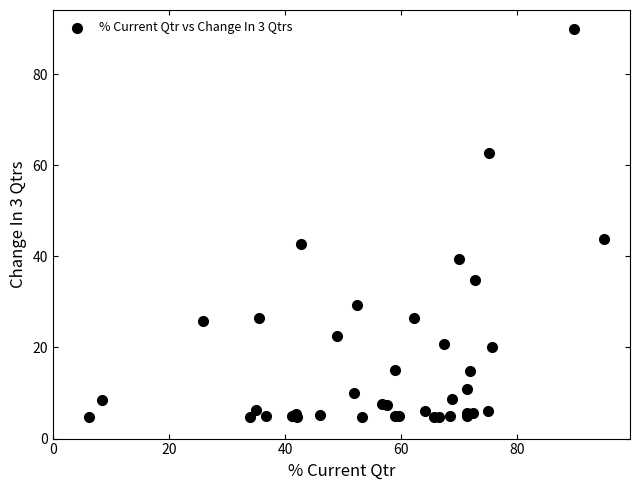

What Y value in the scatter plot is closest to 47?

43.7